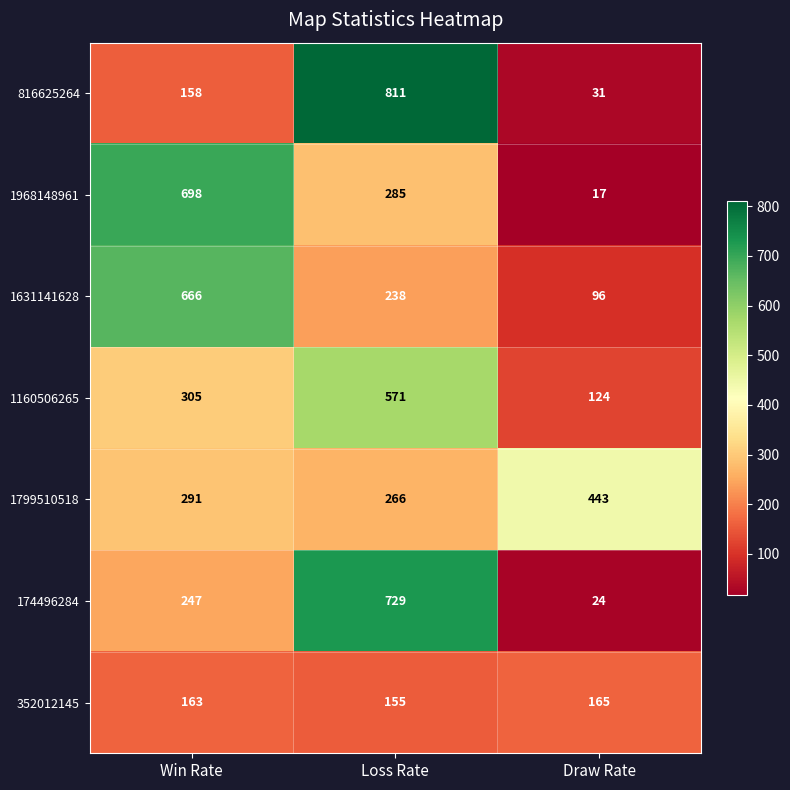

True or false: 1631141628 has a value of 666 at Win Rate.

True